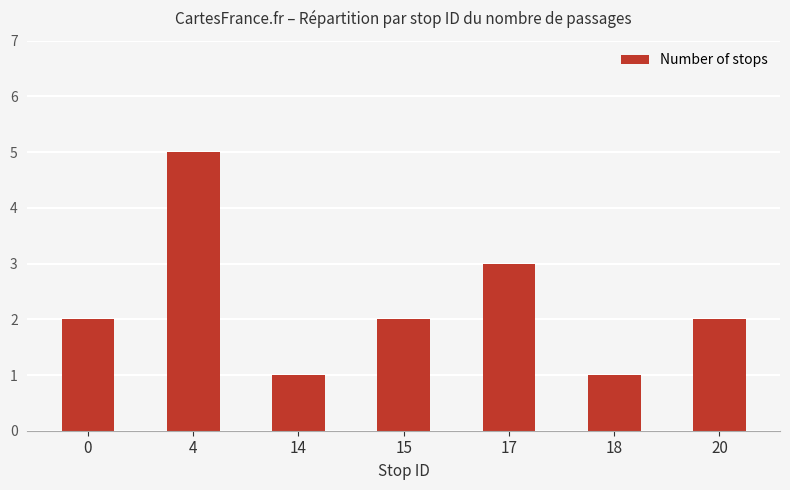

Reading left to right, list all the values displayed in this chart.

2	5	1	2	3	1	2